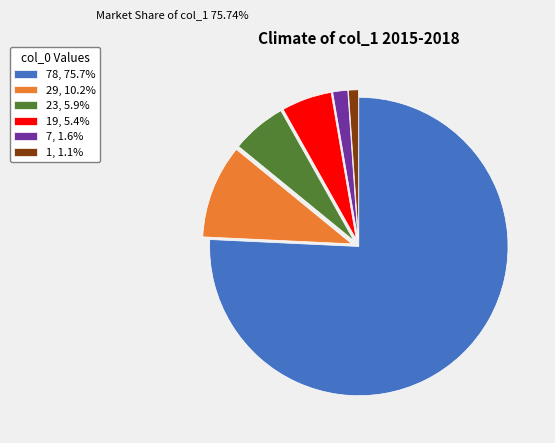

Is there any slice that represents more than half of the pie?

Yes